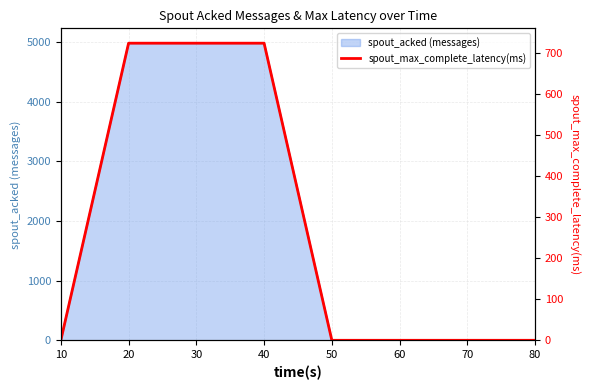

Which category has the lowest value across all series?

10